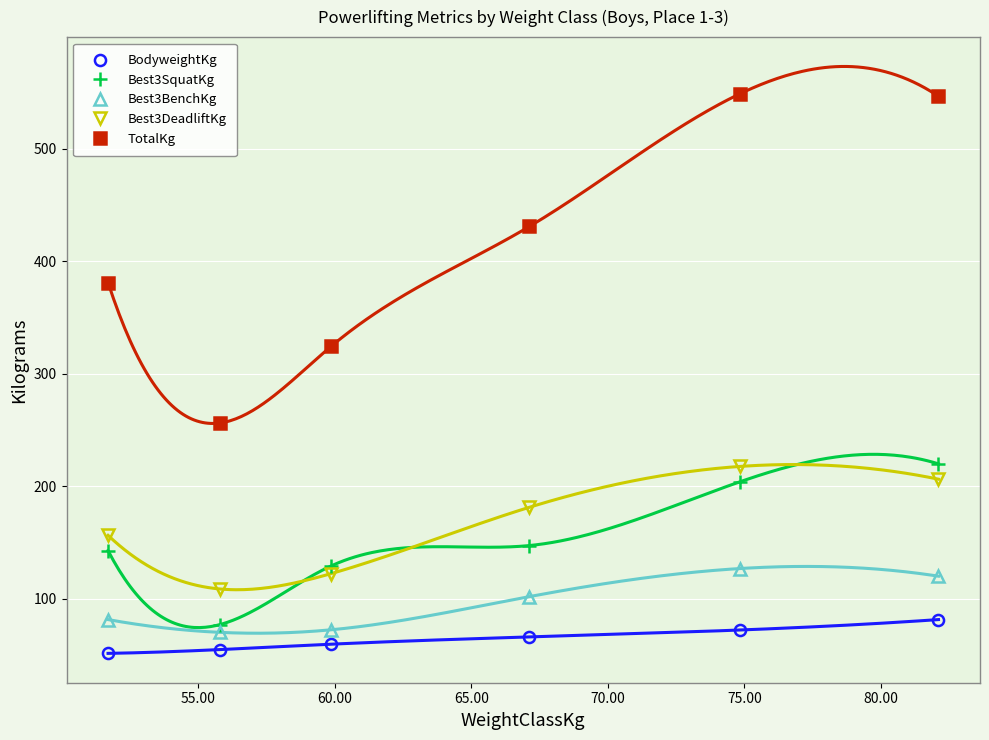

What is the lowest value of the TotalKg series?

256.3